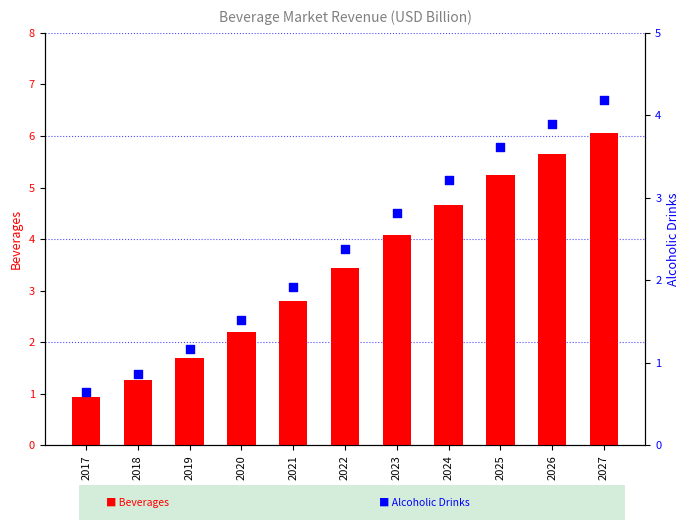

At how many categories does at least one series exceed 4?

5